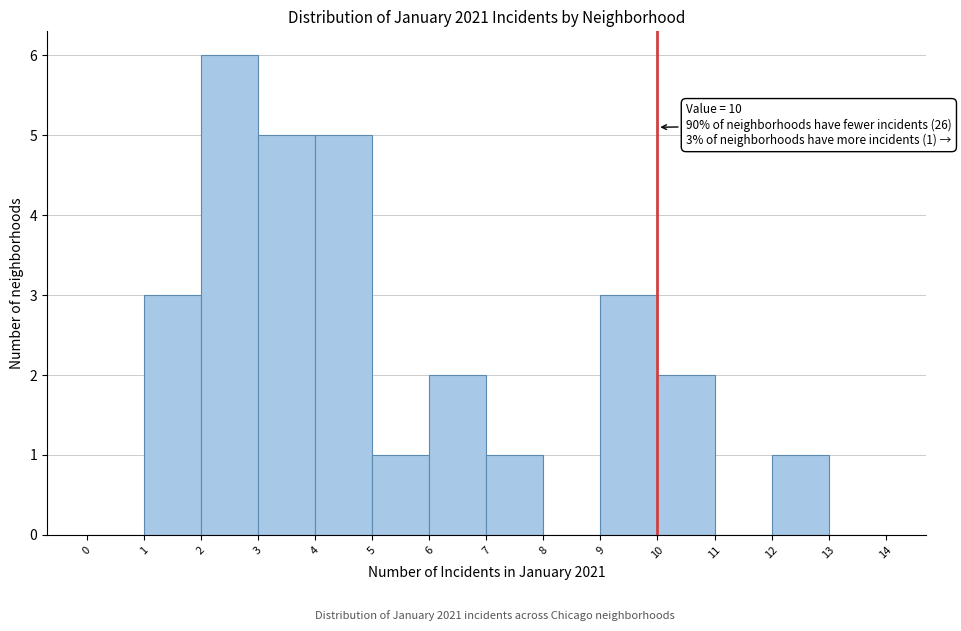

Over which range of the x-axis is the bar tallest?

2 to 3